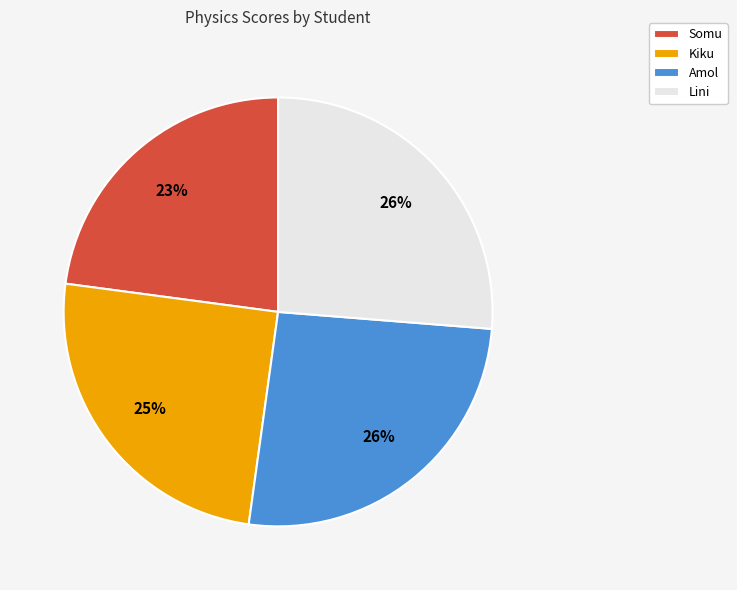

What is the smallest slice in the pie chart?

Somu